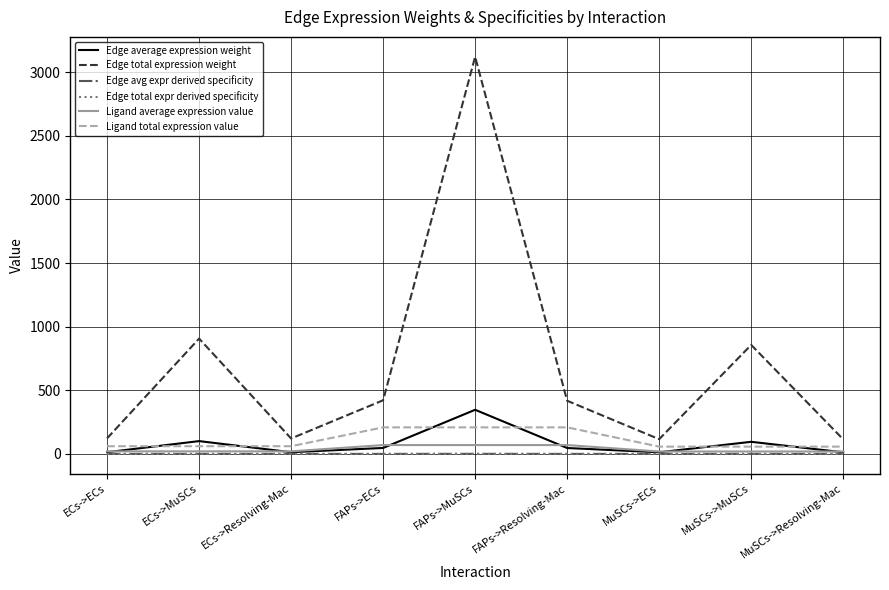

What is the spread (max minus min) of values at FAPs->Resolving-Mac?

417.8